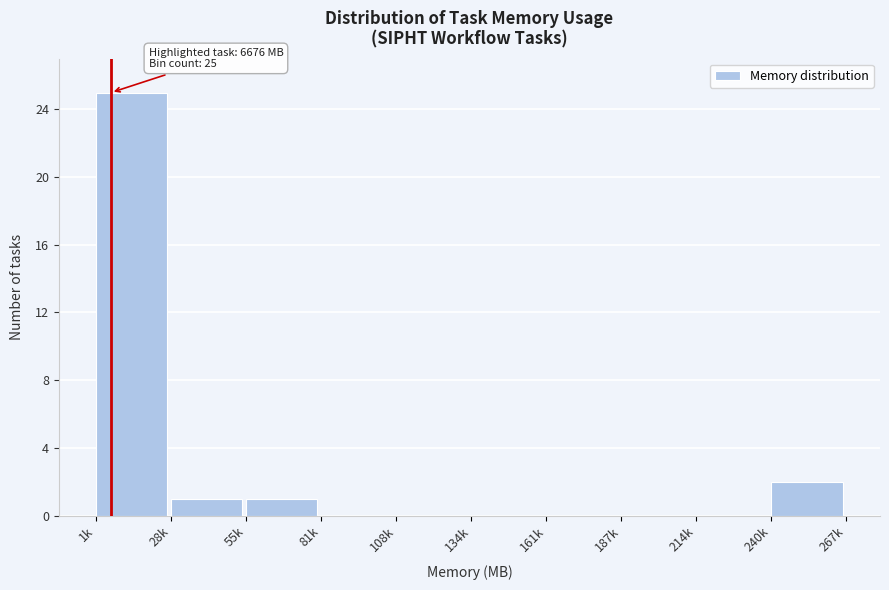

Reading left to right, what are all the values shown in this chart?

1k=25	28k=1	55k=1	81k=0	108k=0	134k=0	161k=0	187k=0	214k=0	240k=2